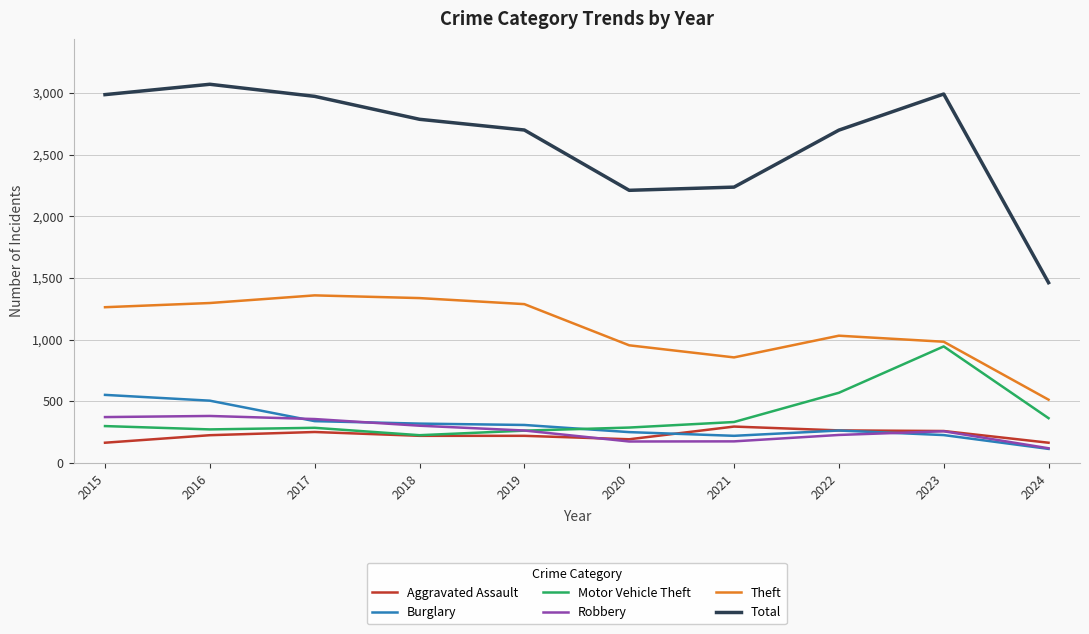

What are all the series names shown in the legend?

Aggravated Assault, Burglary, Motor Vehicle Theft, Robbery, Theft, Total